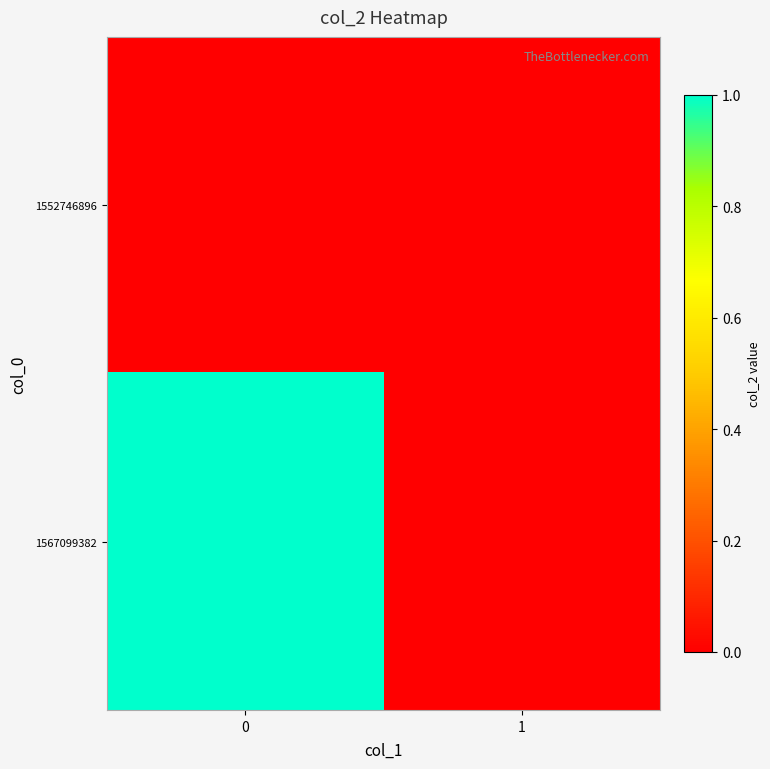

Which series has the widest spread of values?

1567099382